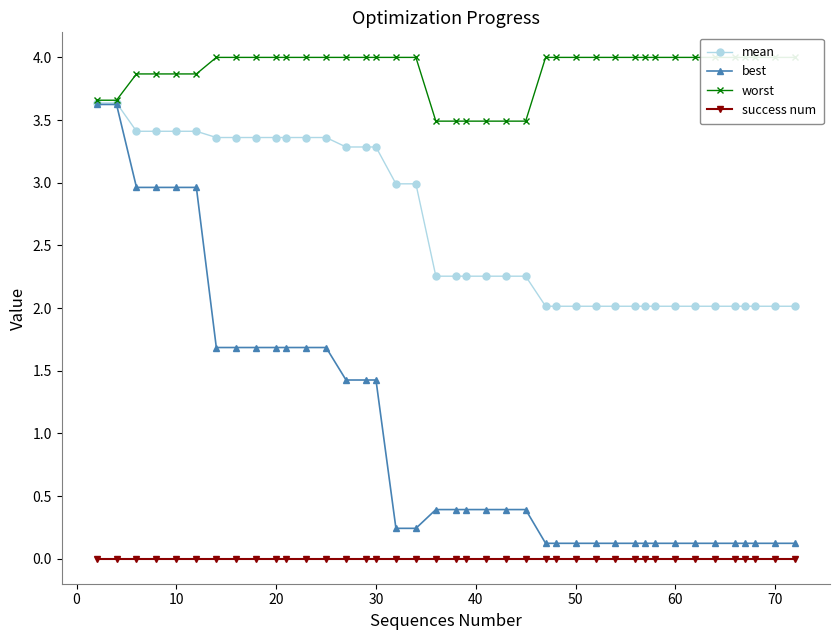

What are all the series names shown in the legend?

mean, best, worst, success num